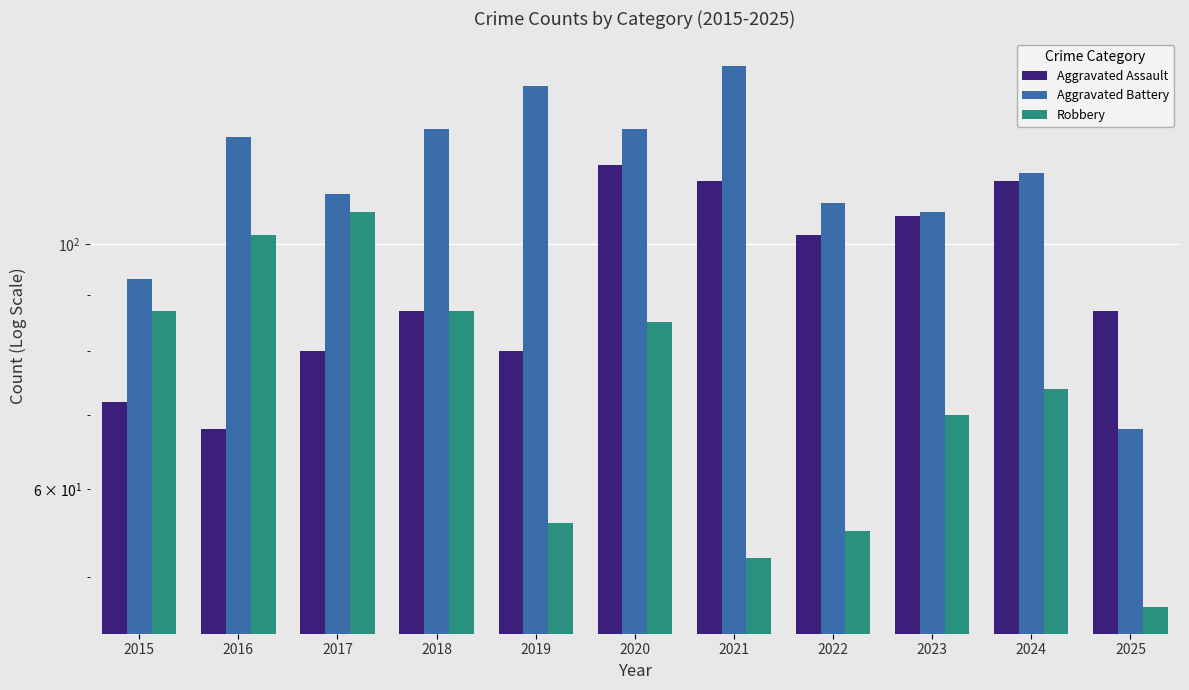

What is the average value of the Aggravated Assault series?

93